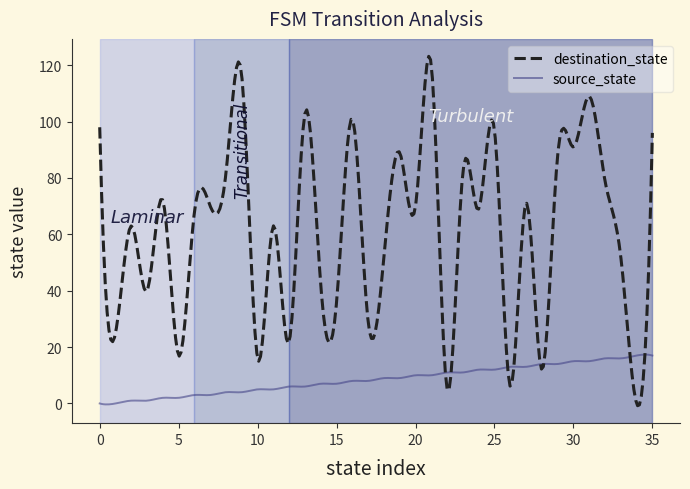

True or false: source_state and destination_state cross at least once.

True